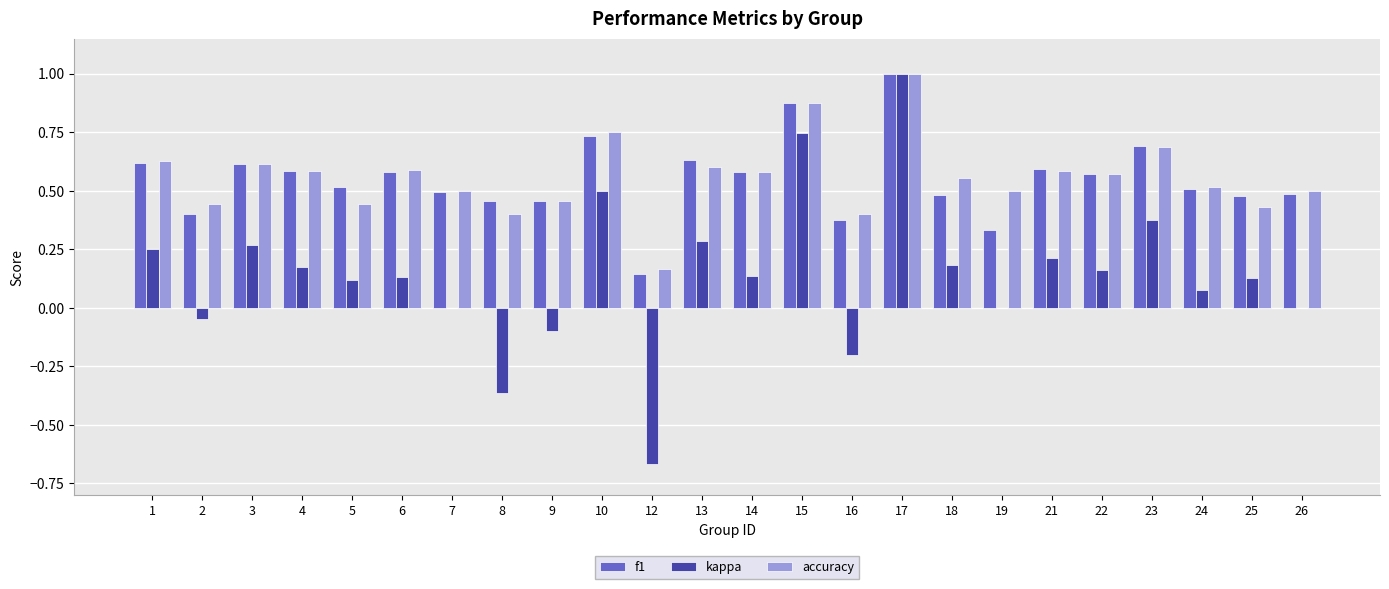

The kappa series shows 0.1 at 1. True or false?

False